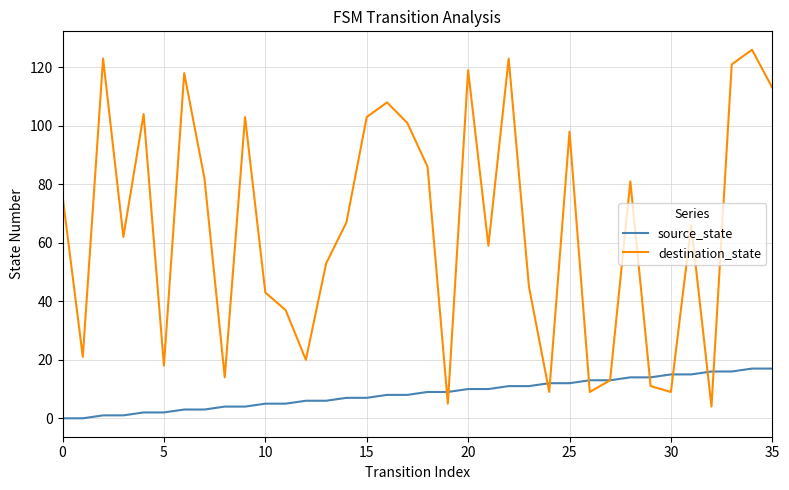

Reading left to right, transcribe all the data shown in this chart.

source_state: 0	0	1	1	2	2	3	3	4	4	5	5	6	6	7	7	8	8	9	9	10	10	11	11	12	12	13	13	14	14	15	15	16	16	17	17
destination_state: 76	21	123	62	104	18	118	82	14	103	43	37	20	53	67	103	108	101	86	5	119	59	123	45	9	98	9	13	81	11	9	66	4	121	126	113